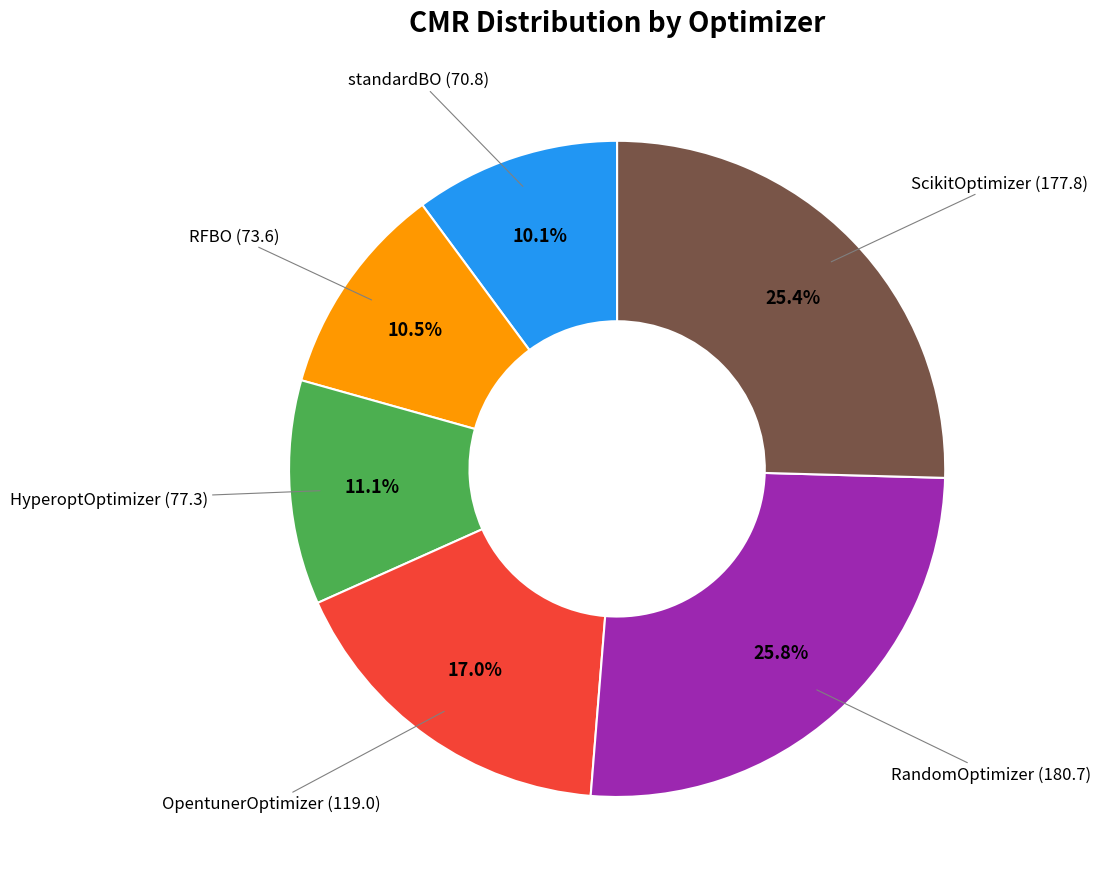

Does any single category account for the majority?

No